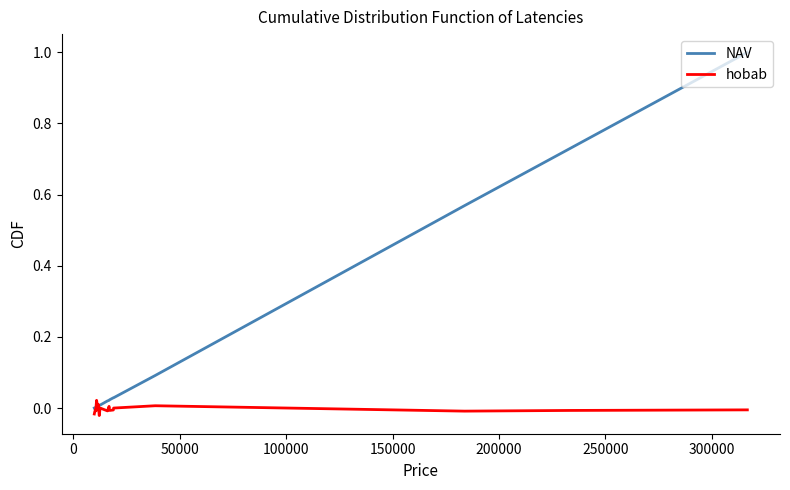

Which series has the largest range (max minus min)?

NAV